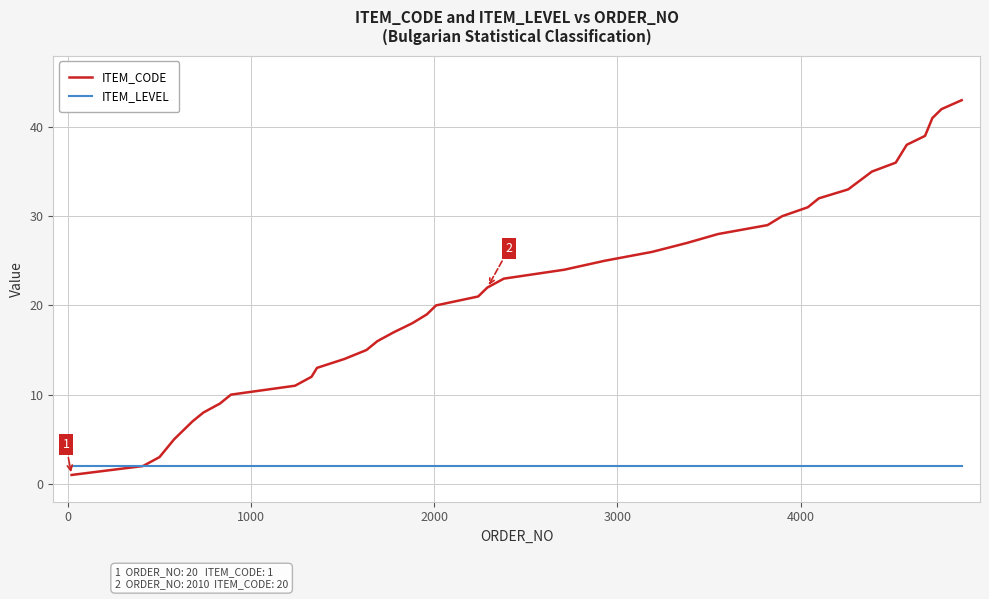

What is the maximum value shown in the chart?

43